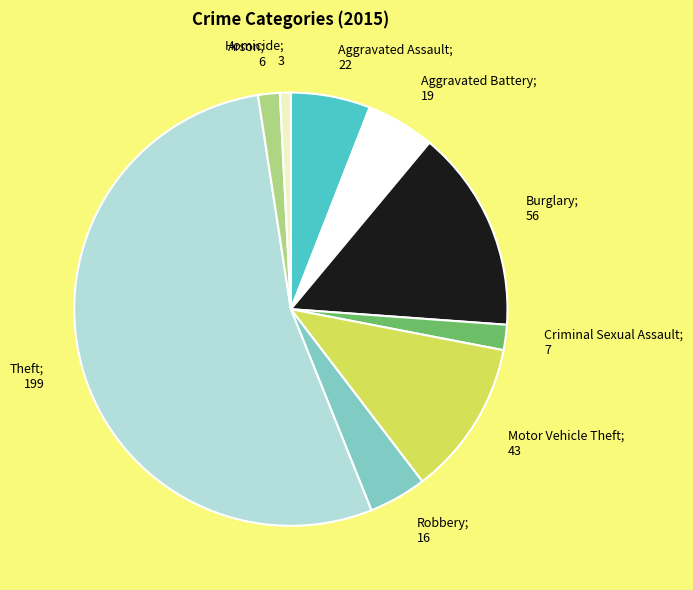

True or false: Robbery; 16 accounts for 4% of the total.

True